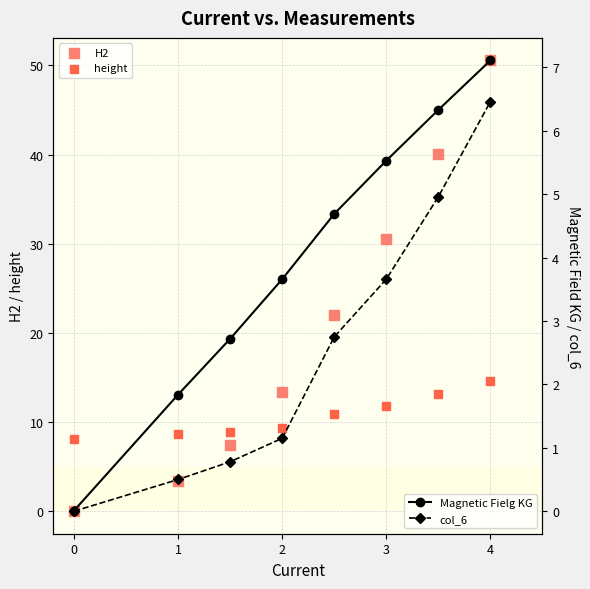

At how many categories does at least one series exceed 10?

5